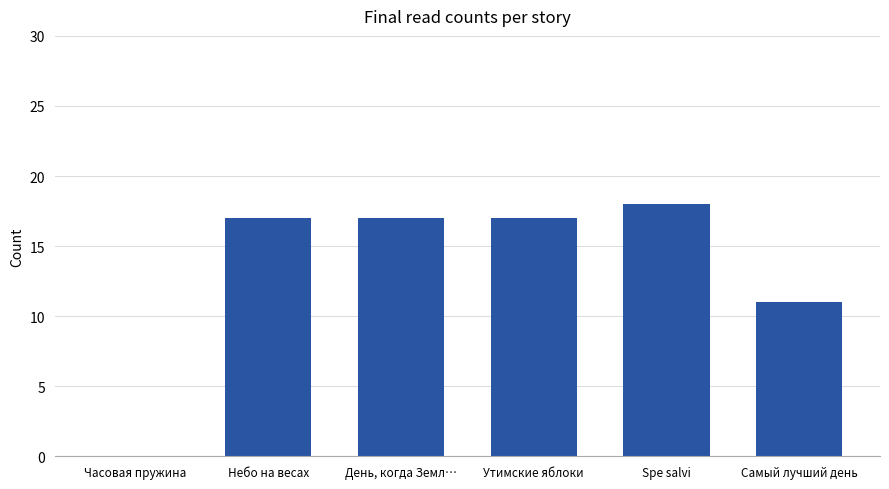

What is the maximum value shown in the chart?

18